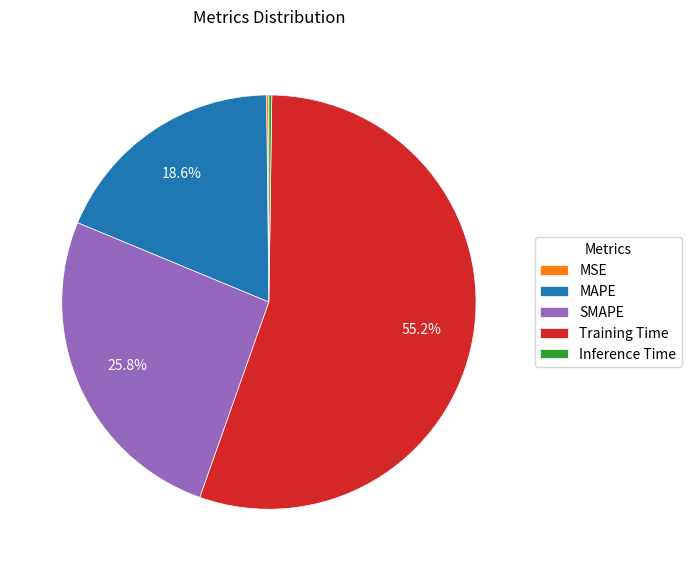

Is there any slice that represents more than half of the pie?

Yes